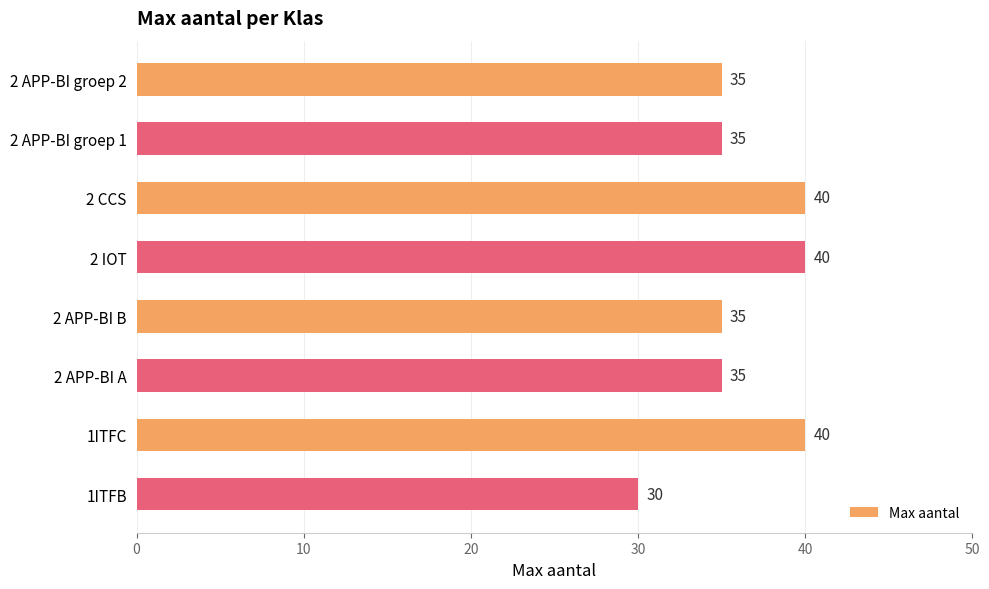

What value does the data have at 2 APP-BI B, to the nearest 10?

40